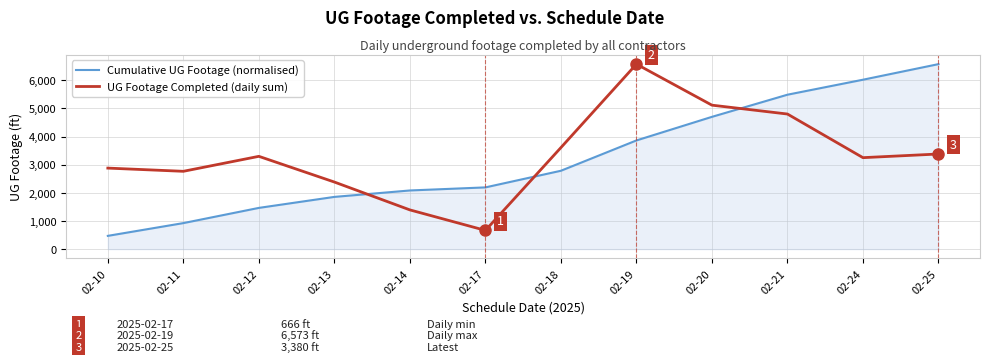

What are all the series names shown in the legend?

Cumulative UG Footage (normalised), UG Footage Completed (daily sum)